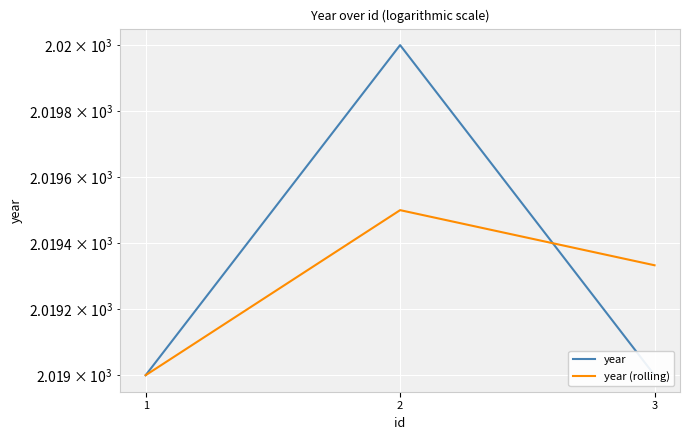

What is the value of the year (rolling) point at the 1st from the left?

2019.0